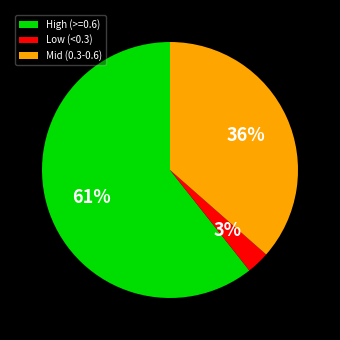

Do Low (<0.3) and High (>=0.6) together represent more than half of the pie?

Yes